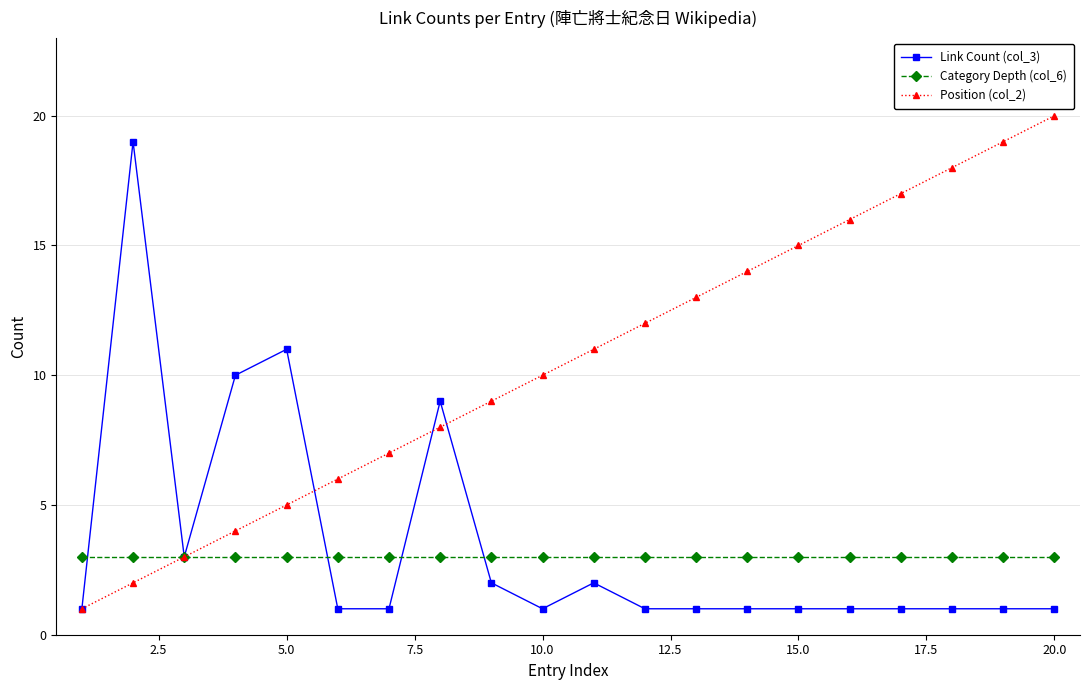

Reading right to left, what are all the values shown in this chart?

Link Count (col_3): 1	1	1	1	1	1	1	1	1	2	1	2	9	1	1	11	10	3	19	1
Category Depth (col_6): 3	3	3	3	3	3	3	3	3	3	3	3	3	3	3	3	3	3	3	3
Position (col_2): 20	19	18	17	16	15	14	13	12	11	10	9	8	7	6	5	4	3	2	1